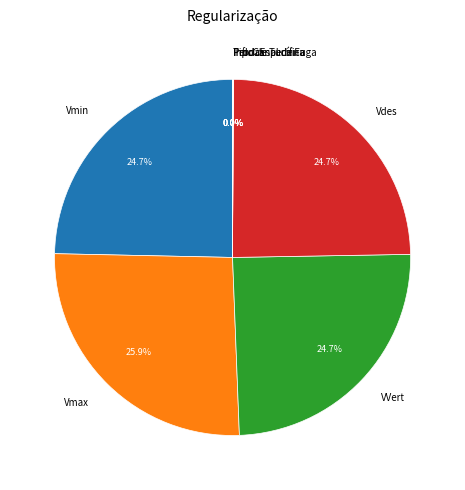

To the nearest percent, what is the combined percentage of Vmin and VVert?

49%